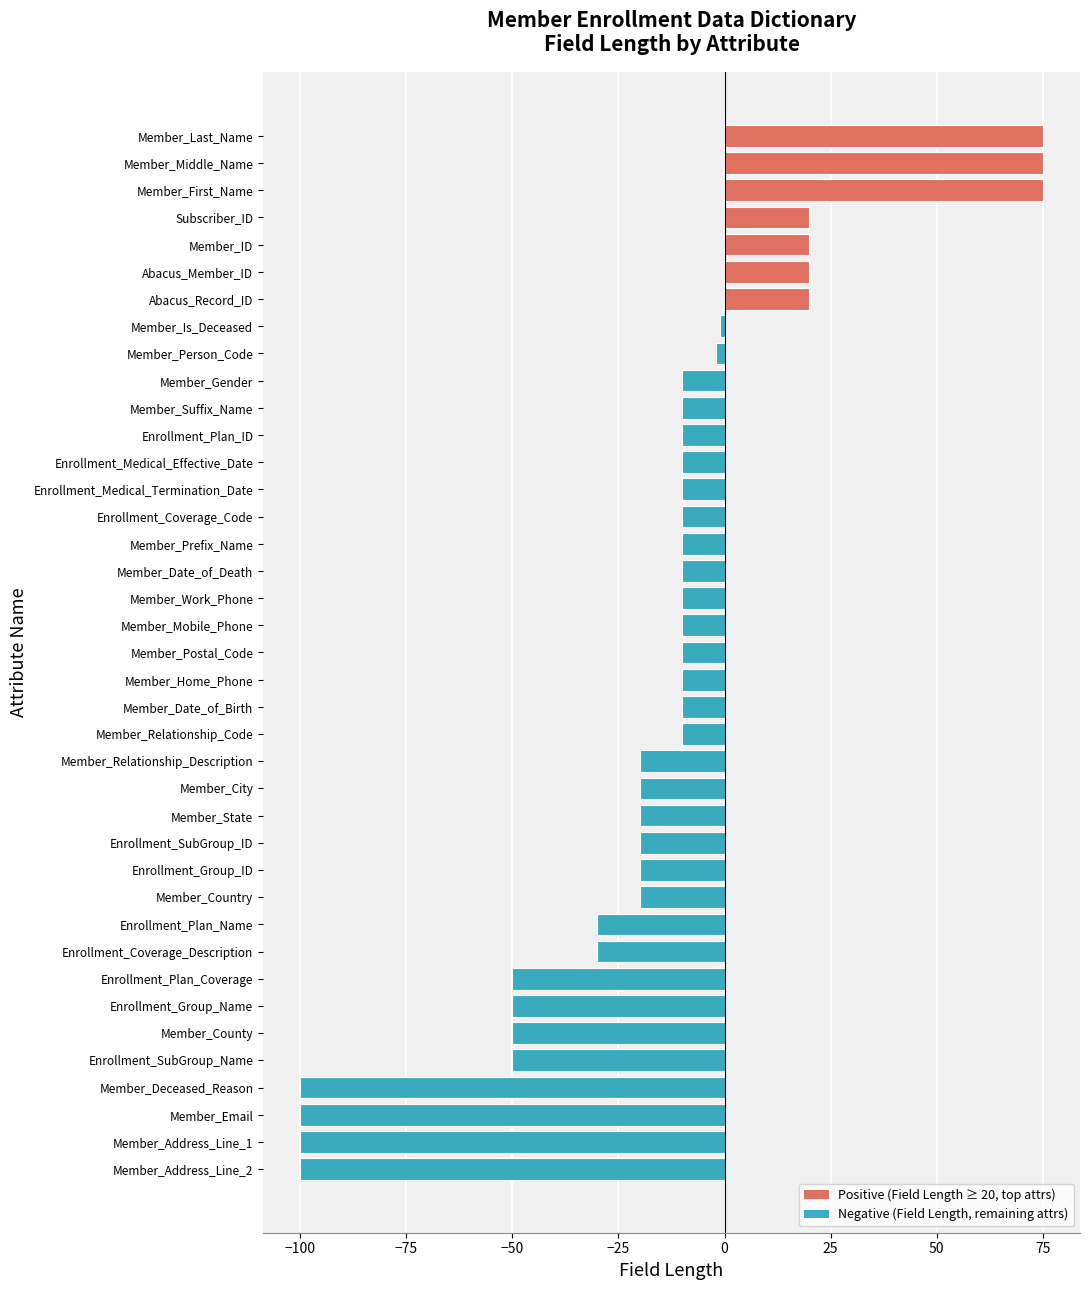

What is the minimum value shown in the chart?

-100